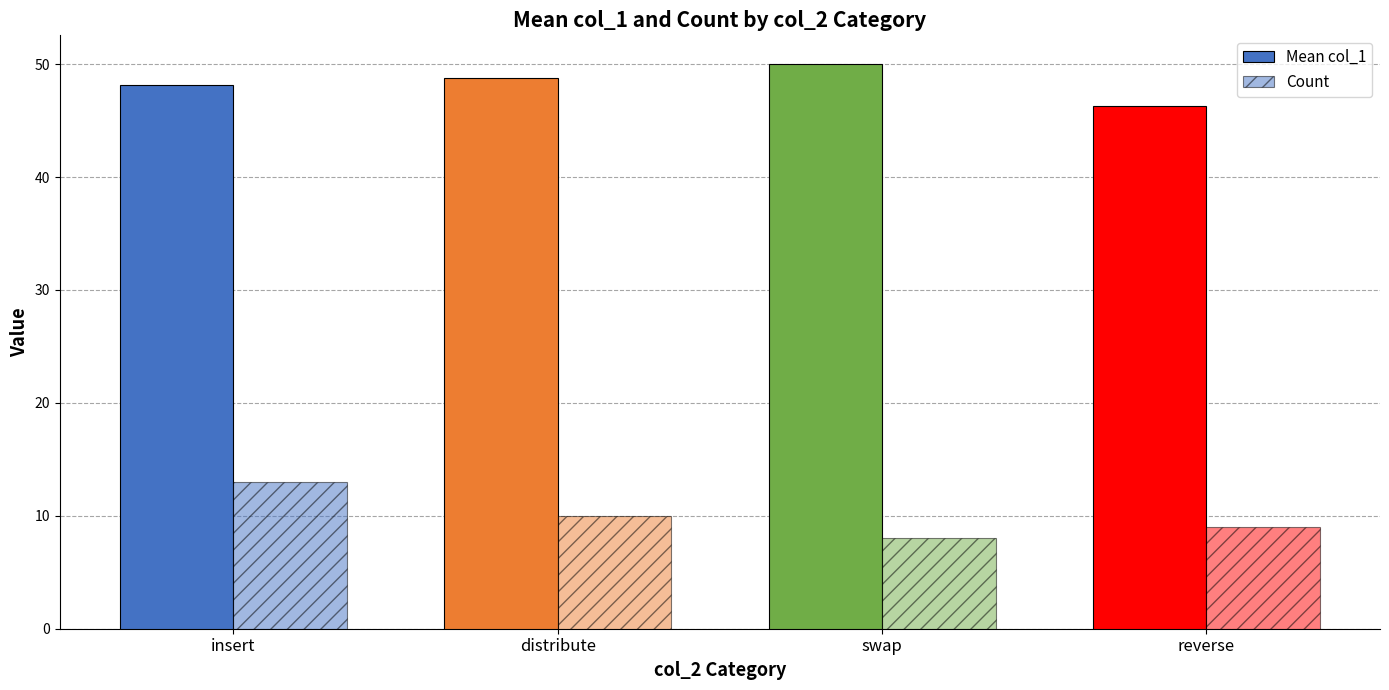

What is the value of the Count bar at the 4th from the left?

9.0